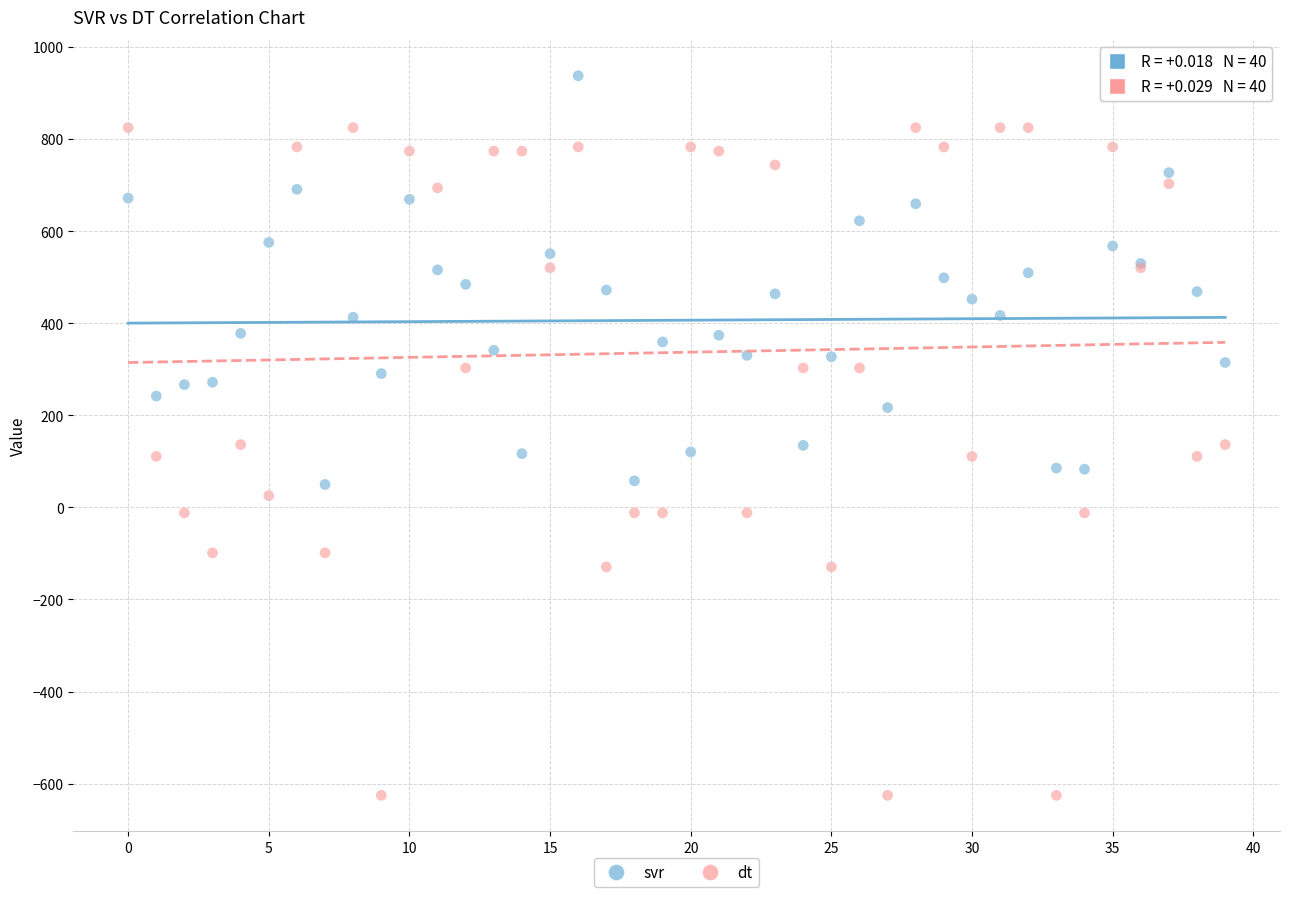

Which series has the widest spread of Y values?

dt